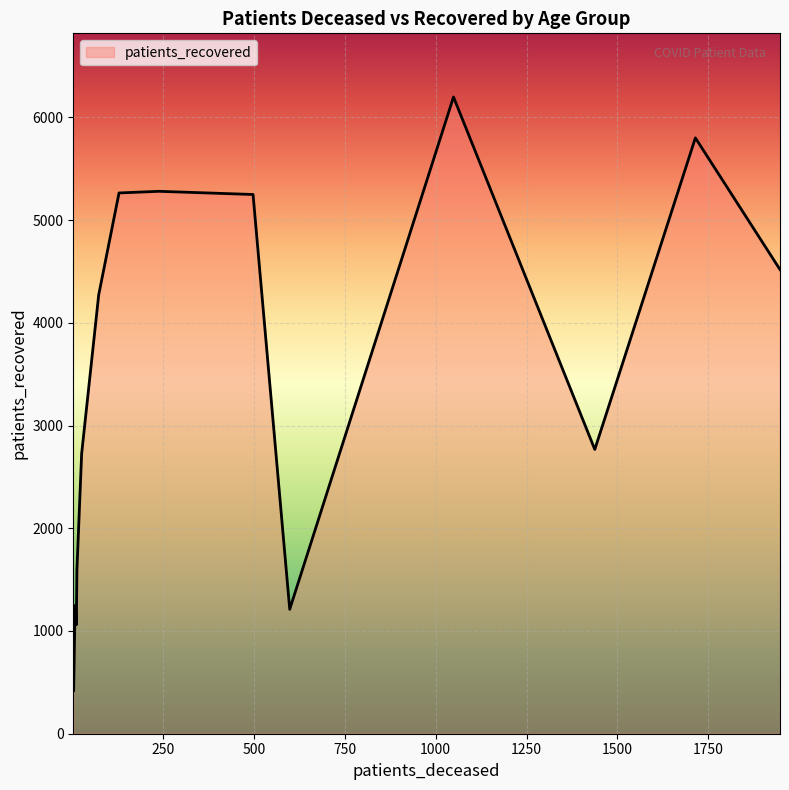

What is the label of the 11th point from the left?

65 - 69